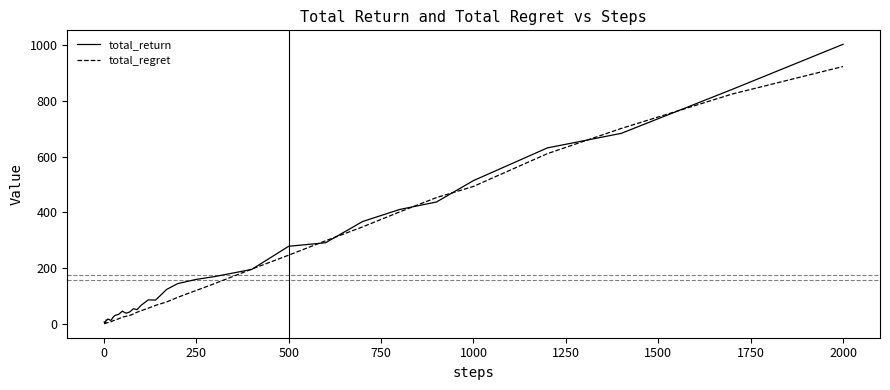

Does the chart have visible grid lines?

No